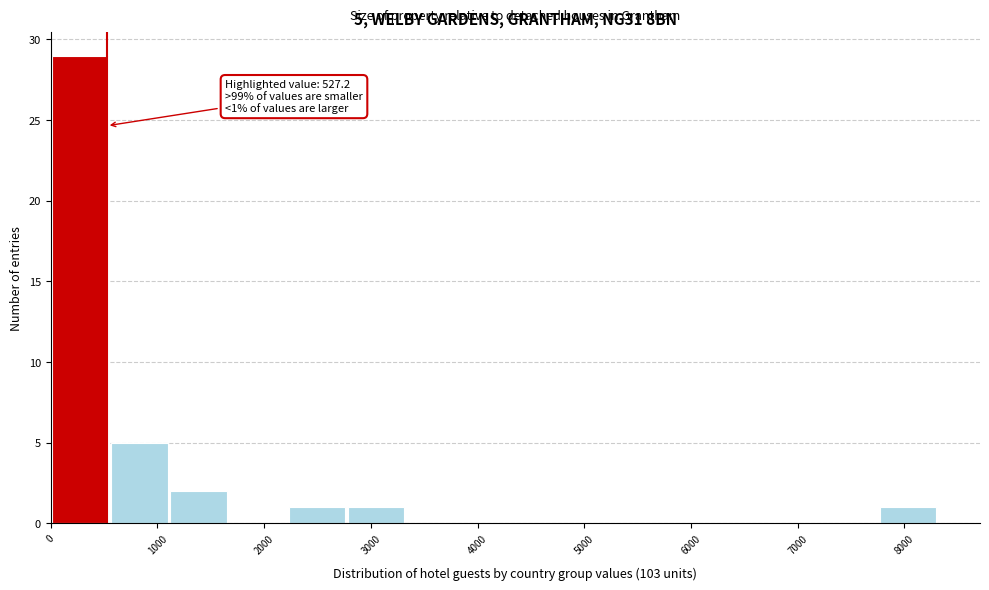

Which range on the x-axis has the tallest bar?

0 to 600